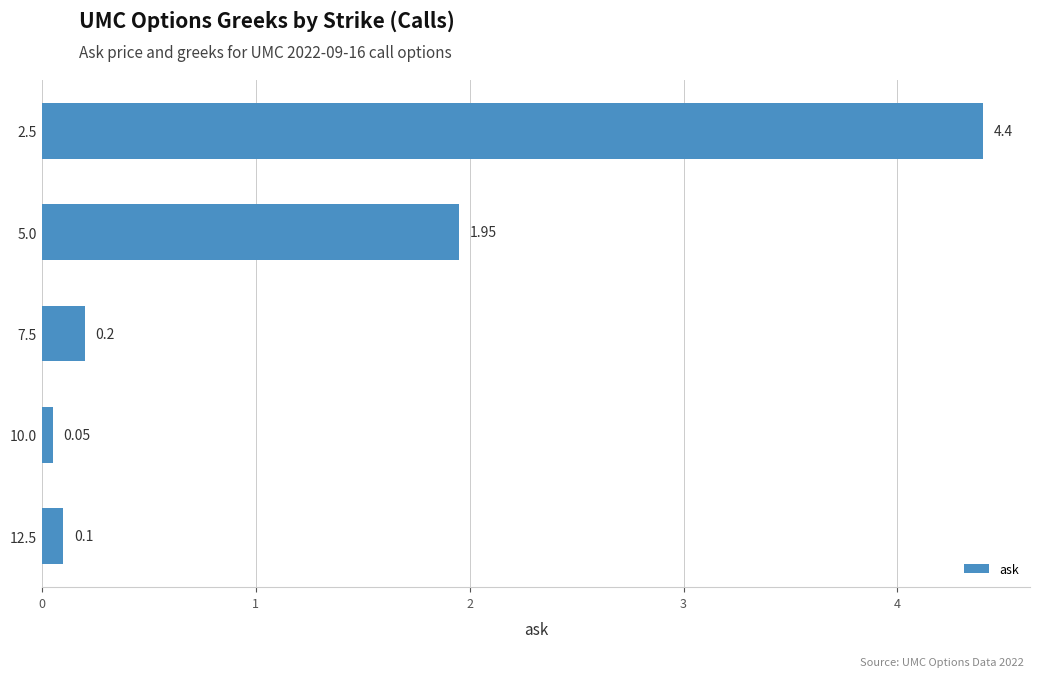

Between 7.5 and 10.0, which is larger?

7.5